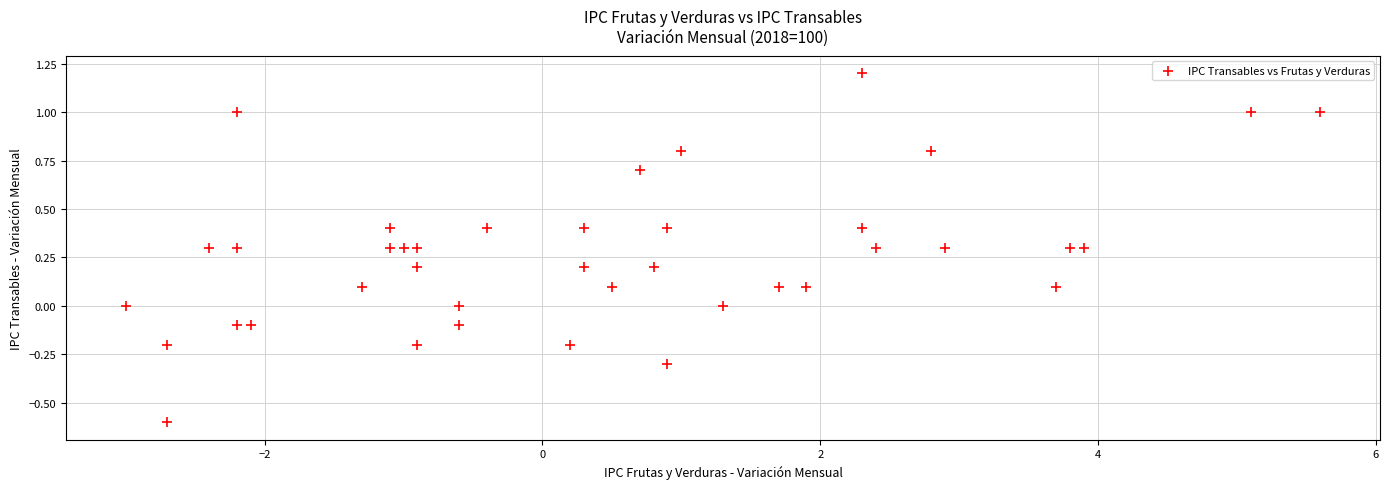

What is the range of X values (max minus min)?

8.6